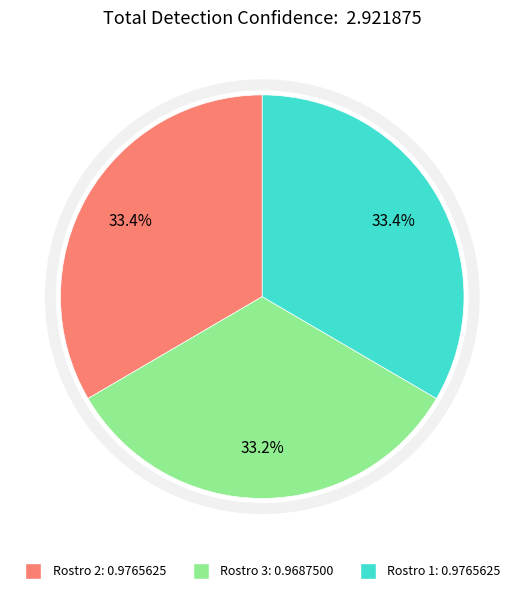

What percentage is NOT represented by Rostro 1?

66.6%